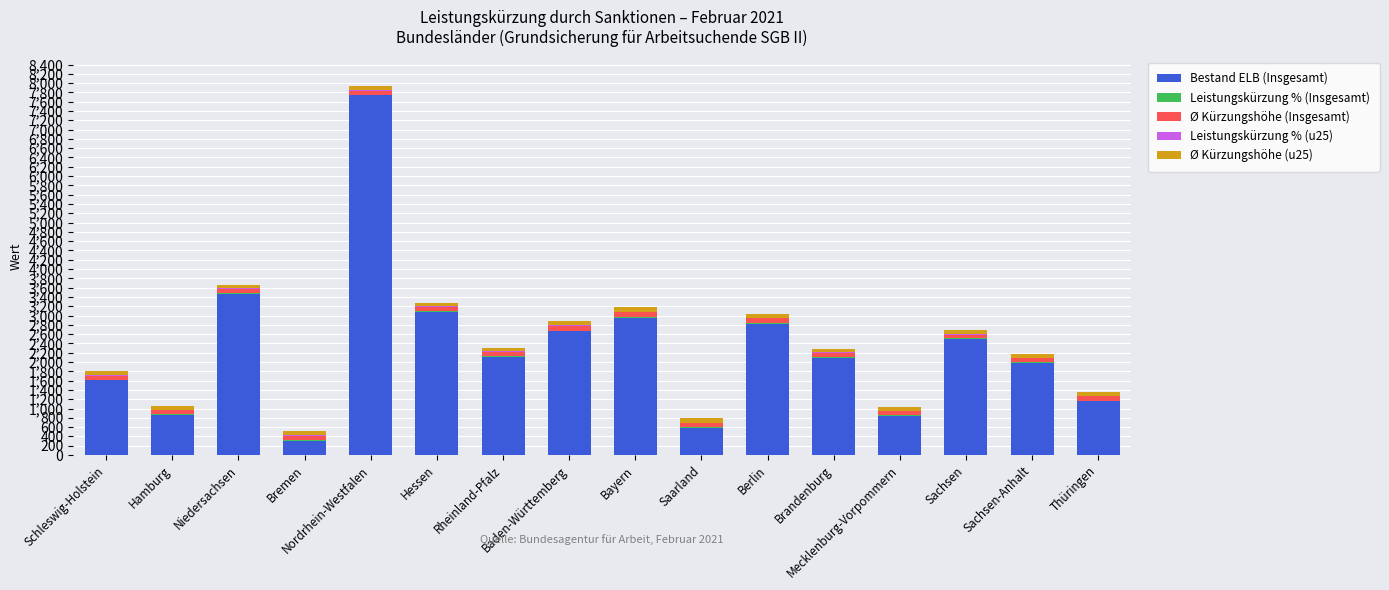

What is the sum of all Bestand ELB (Insgesamt) values?

36794.0